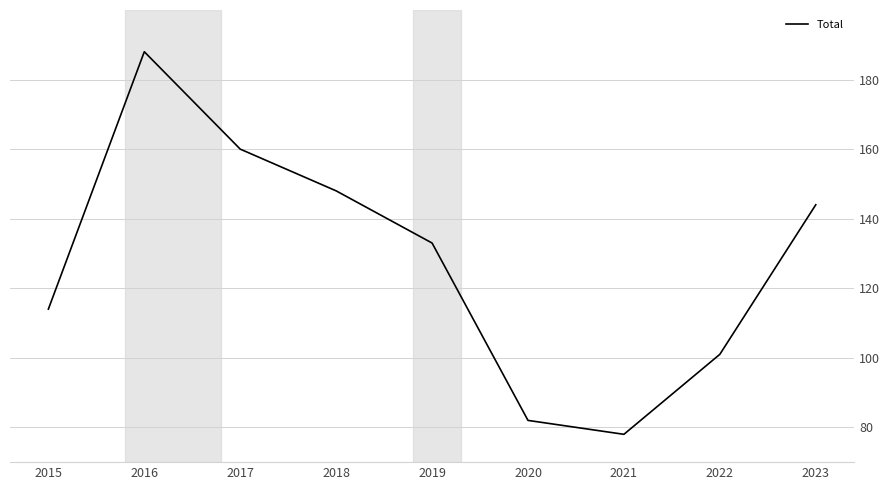

Reading right to left, extract all data points from this chart.

2023=144	2022=101	2021=78	2020=82	2019=133	2018=148	2017=160	2016=188	2015=114